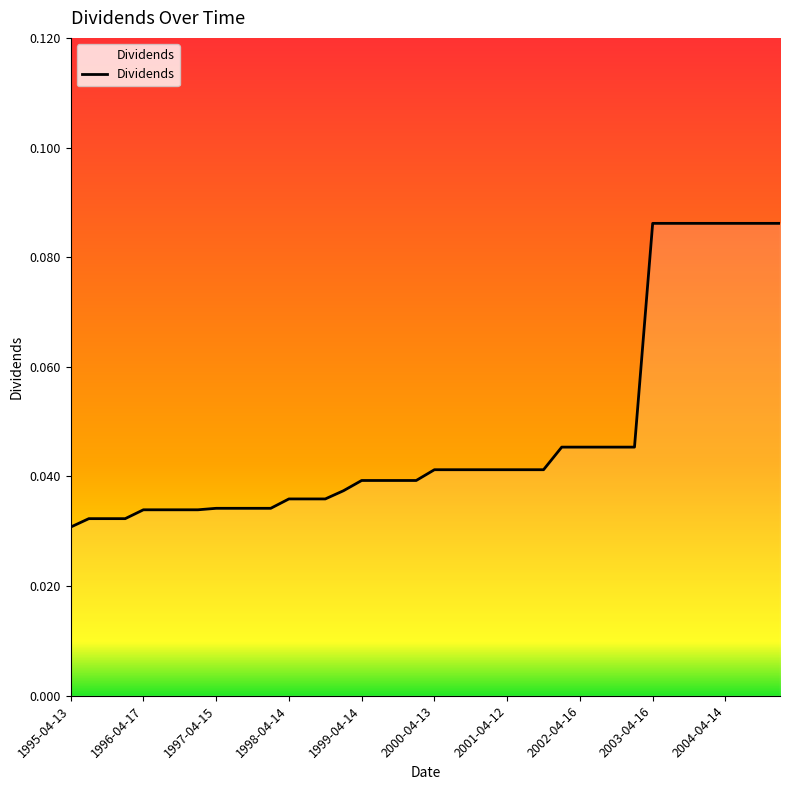

How many values are between 0 and 1?

40